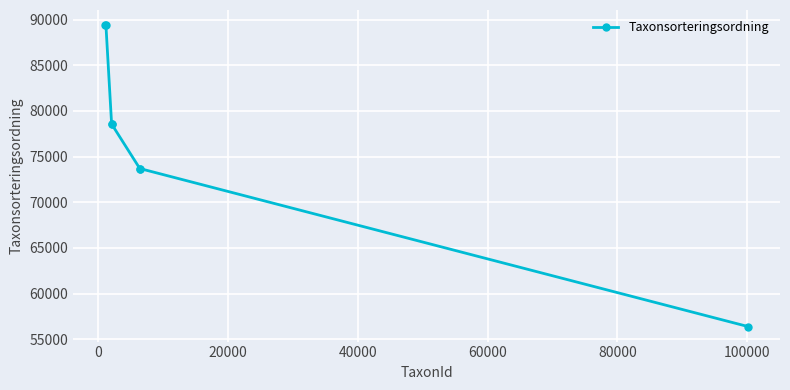

What is the change in value from −20000 to 60000?

-15710